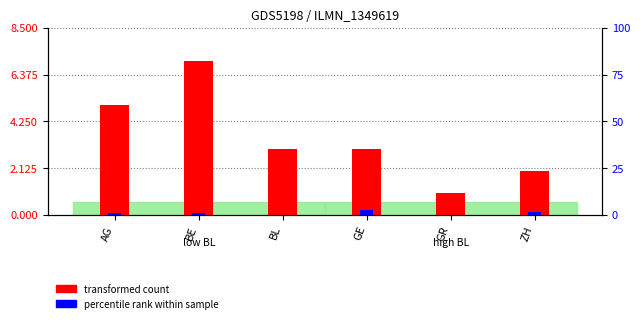

How many transformed count values are between 2 and 5?

4